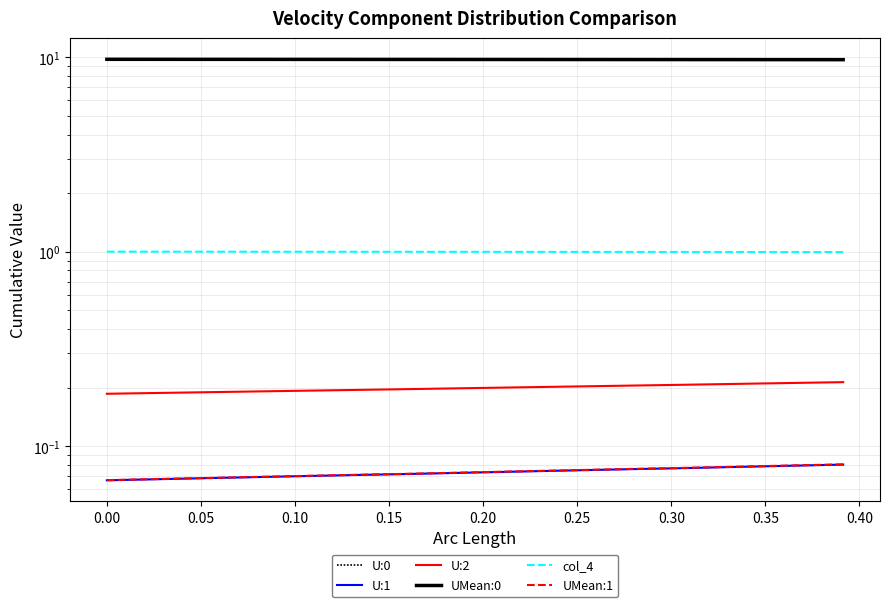

What are all the series names shown in the legend?

U:0, U:1, U:2, UMean:0, col_4, UMean:1